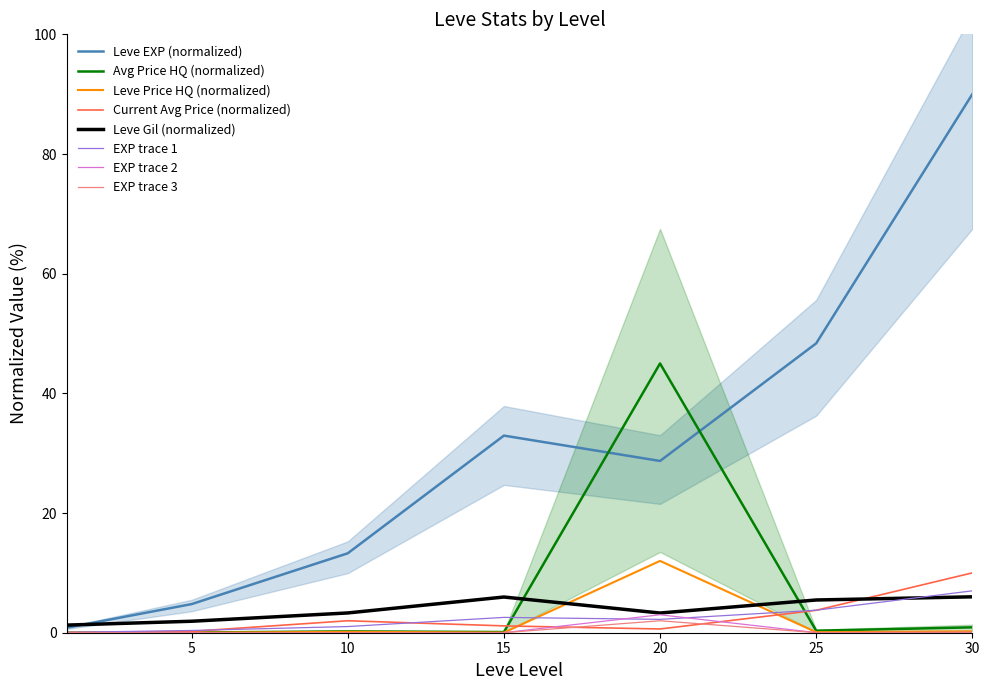

True or false: EXP trace 3 has a value of 0.0 at 10.

True